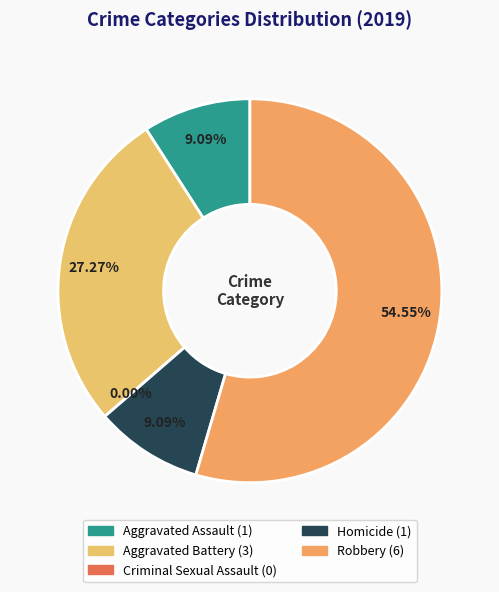

Do Robbery and Aggravated Assault together represent more than half of the pie?

Yes